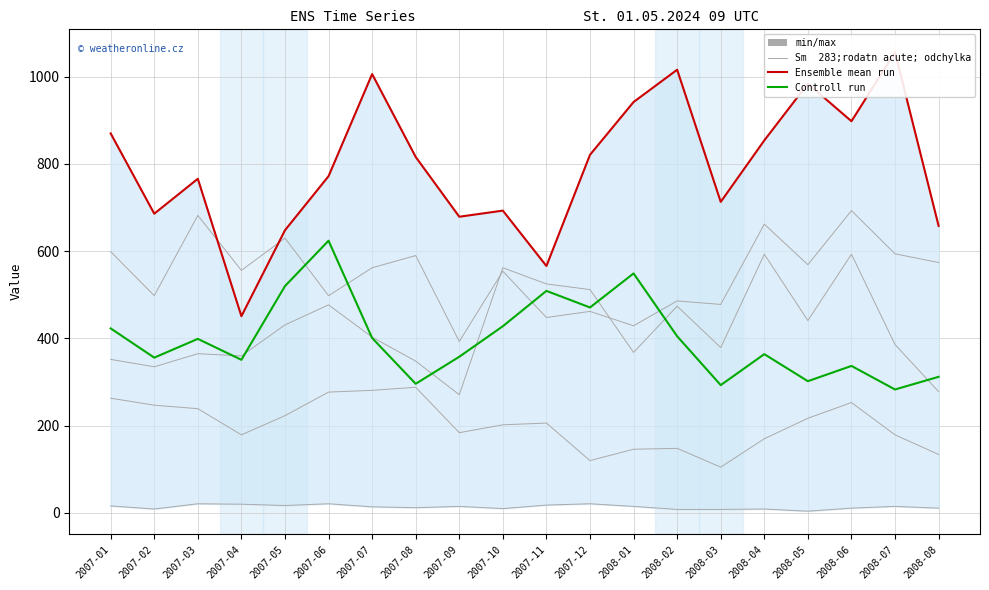

What is the minimum value for Ensemble mean run?

451